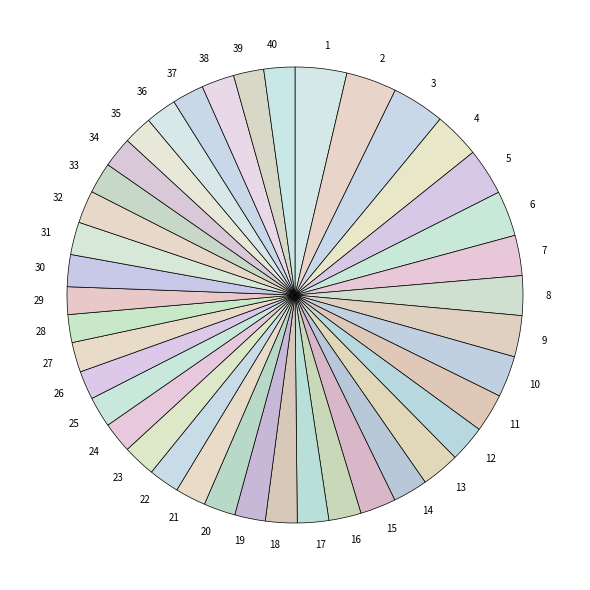

Which has a higher value, 3 or 13?

3